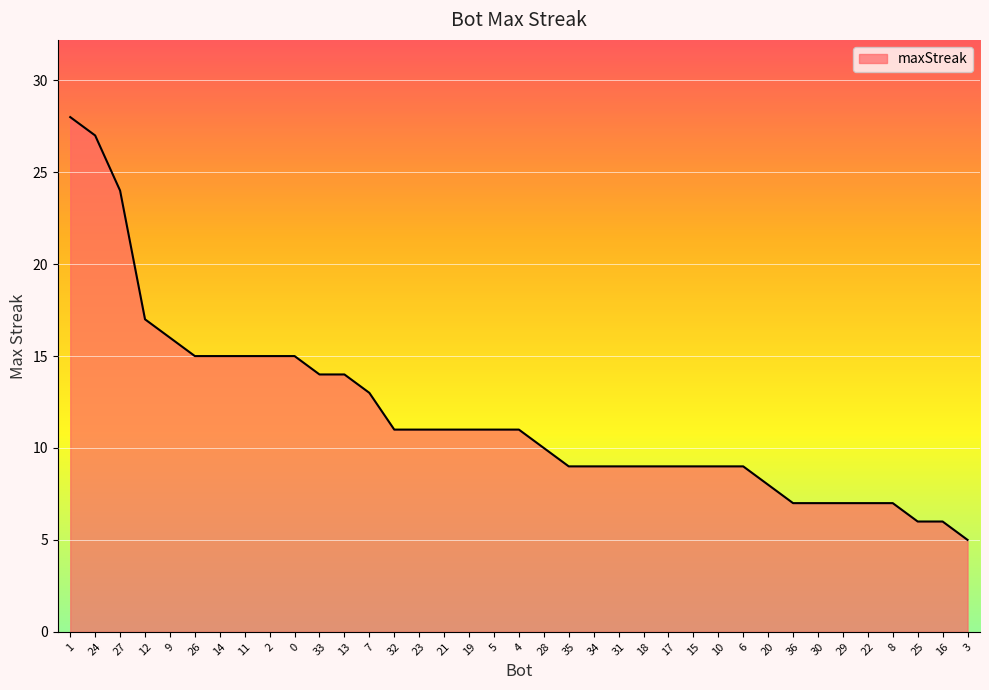

Which category has the lowest value across all series?

3